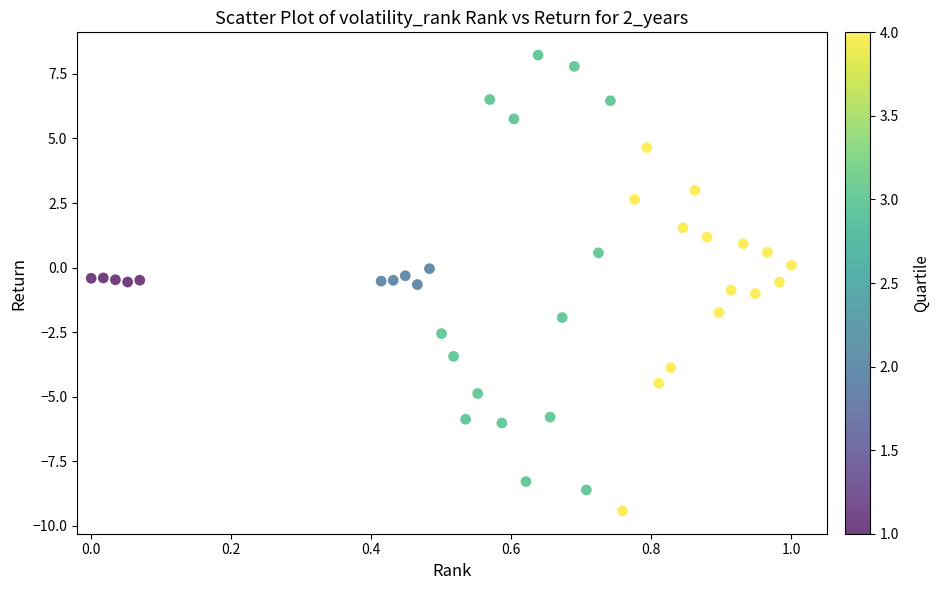

What is the range of Y values (max minus min)?

17.7